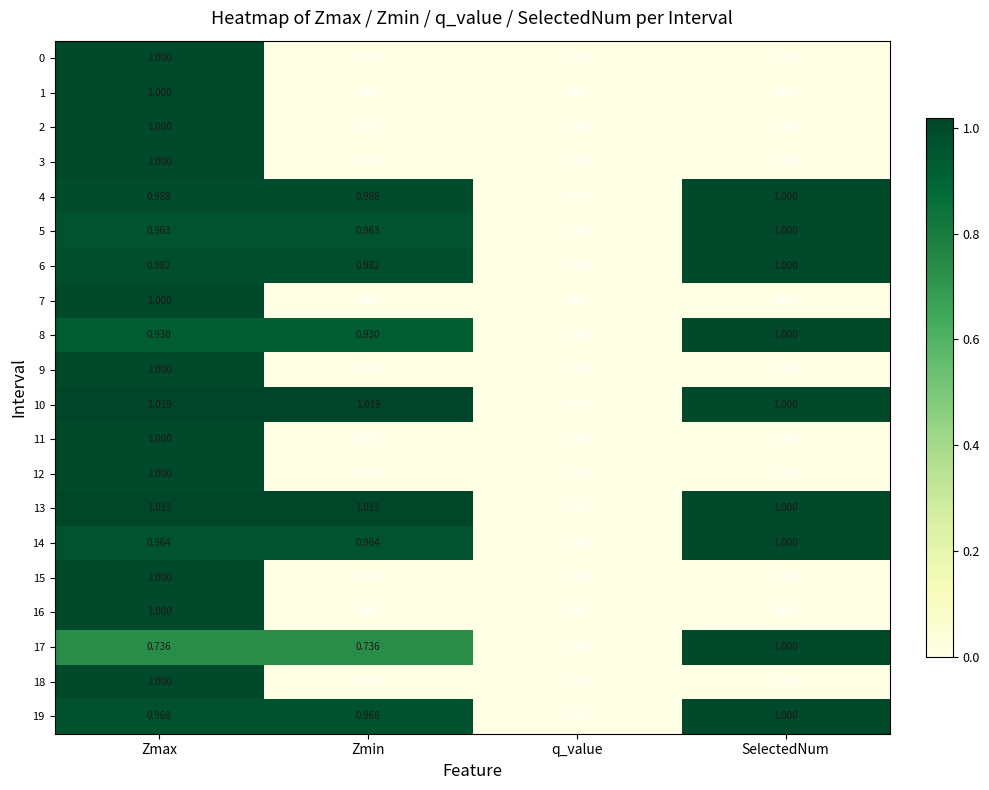

How many series are shown in this chart?

20